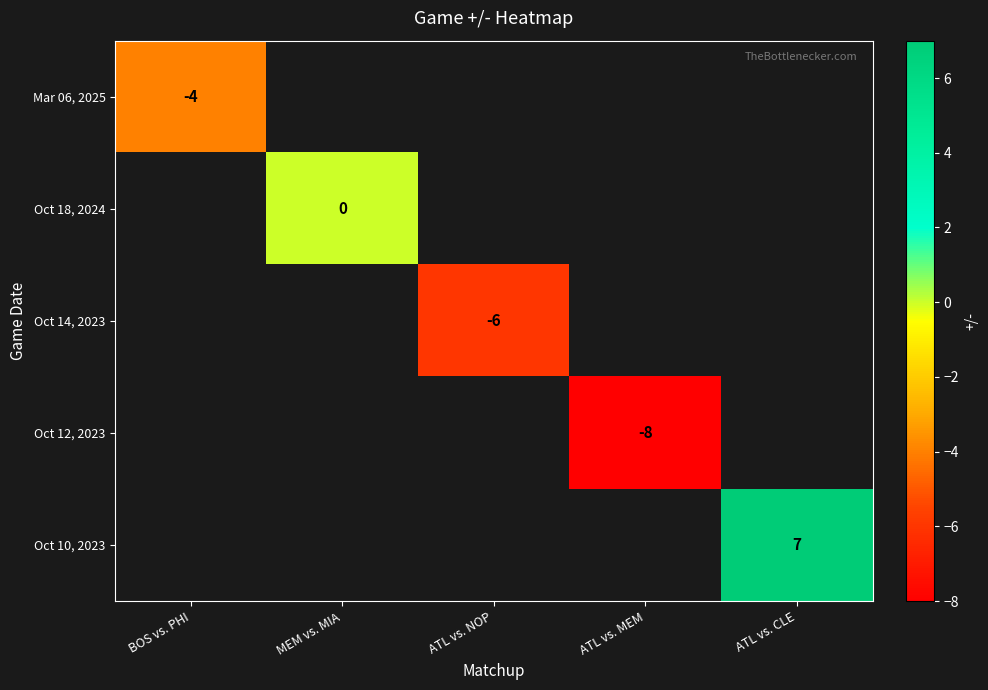

Is it true that Oct 14, 2023 equals -6 at ATL vs. NOP?

True